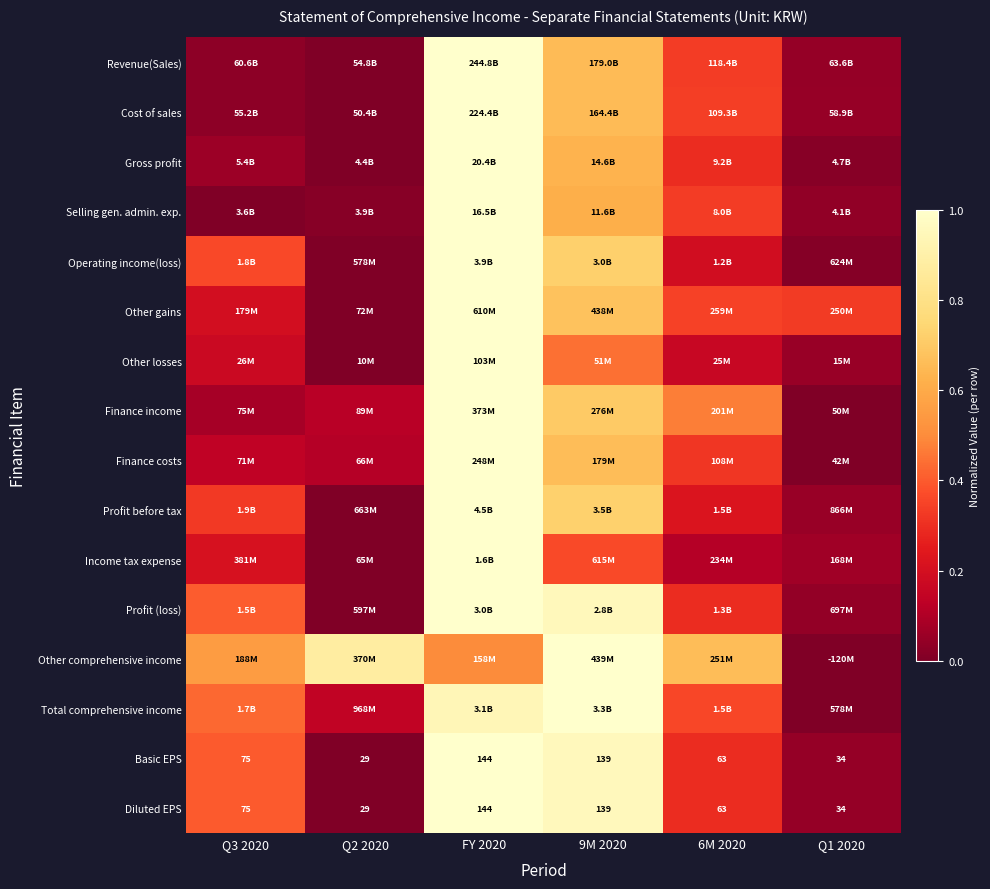

Is it true that Diluted EPS equals 0.5 at 6M 2020?

False